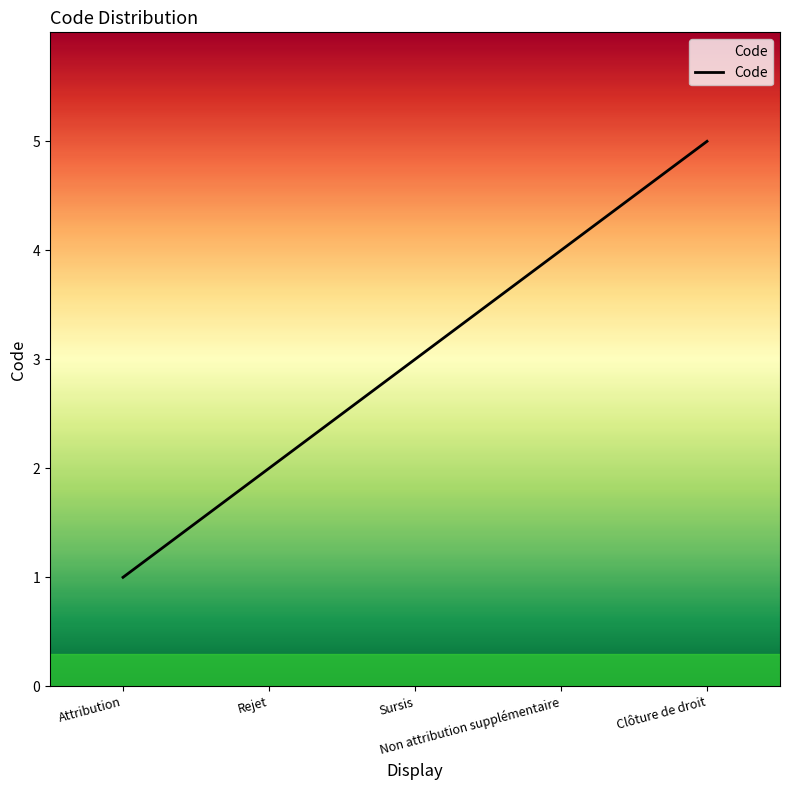

True or false: the data shows 3 at Sursis.

True